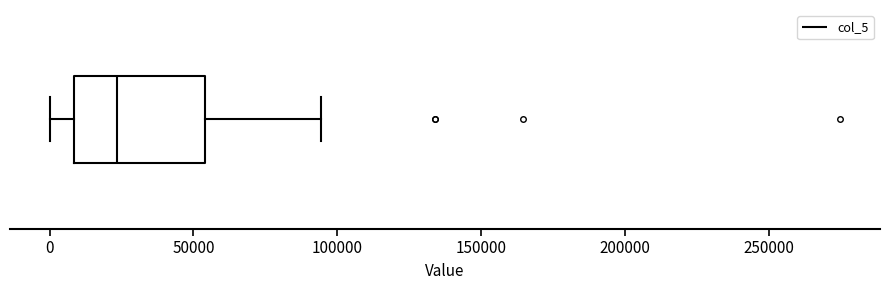

Transcribe this box plot: give where the median line is, the range the box spans, and where the two whiskers end, as read against the x-axis. The values are not printed on the chart, so give them approximately, as read against the axis.

median 25000, box 10000 to 55000, whiskers 0 to 95000